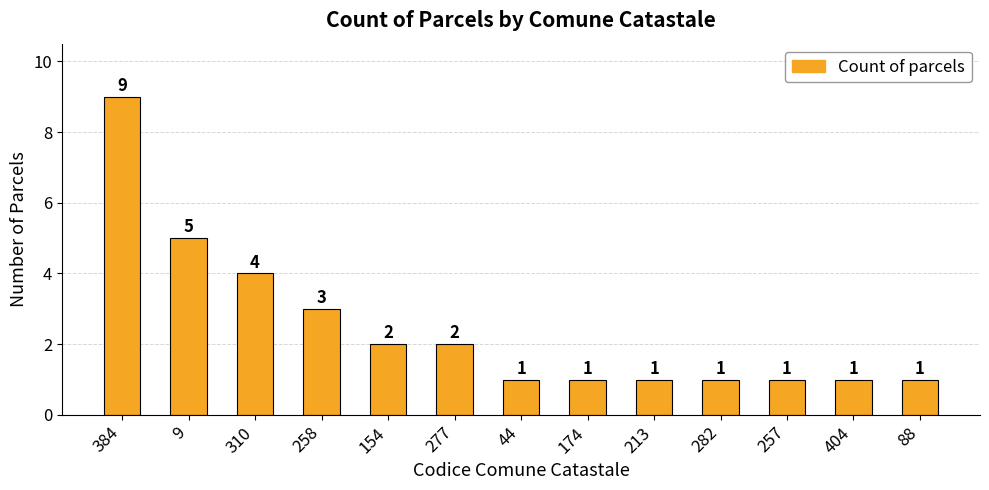

How many values are between 1 and 3?

10